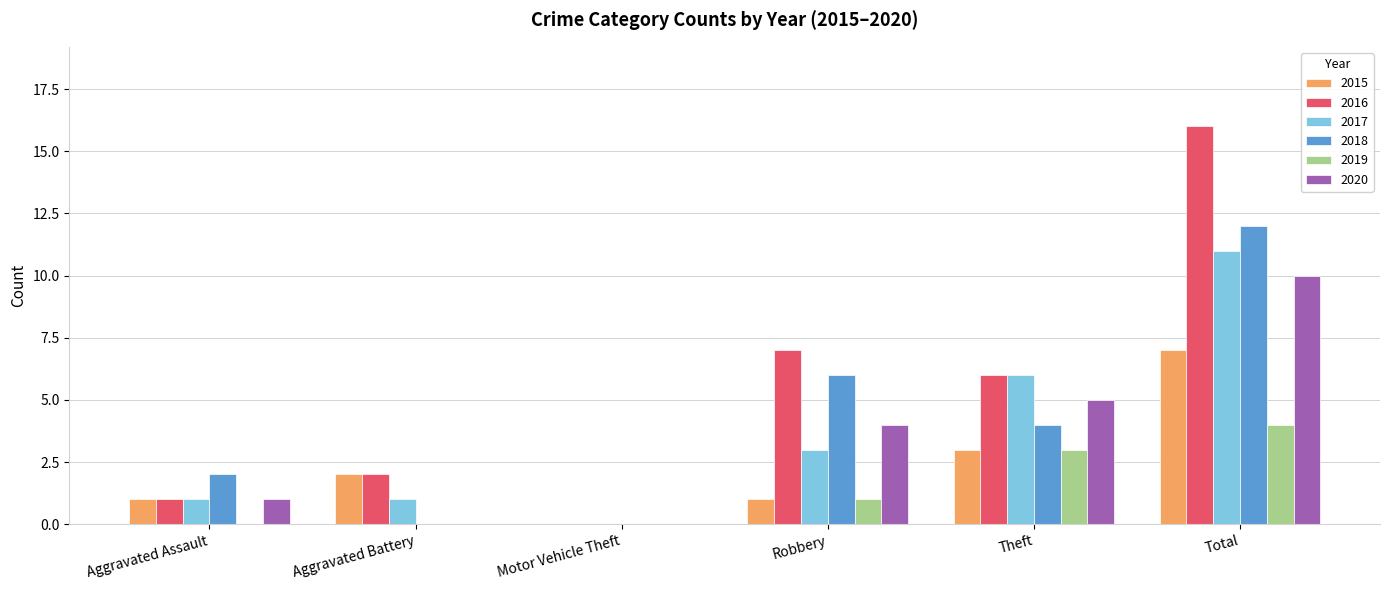

Which series has the largest total across all categories?

2016